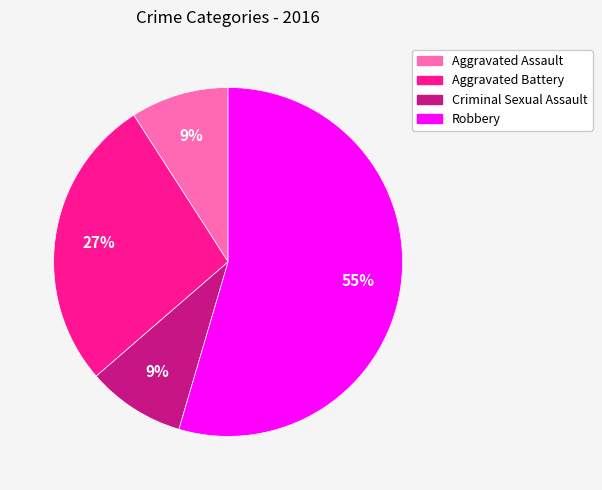

Do Robbery and Aggravated Battery together represent more than half of the pie?

Yes